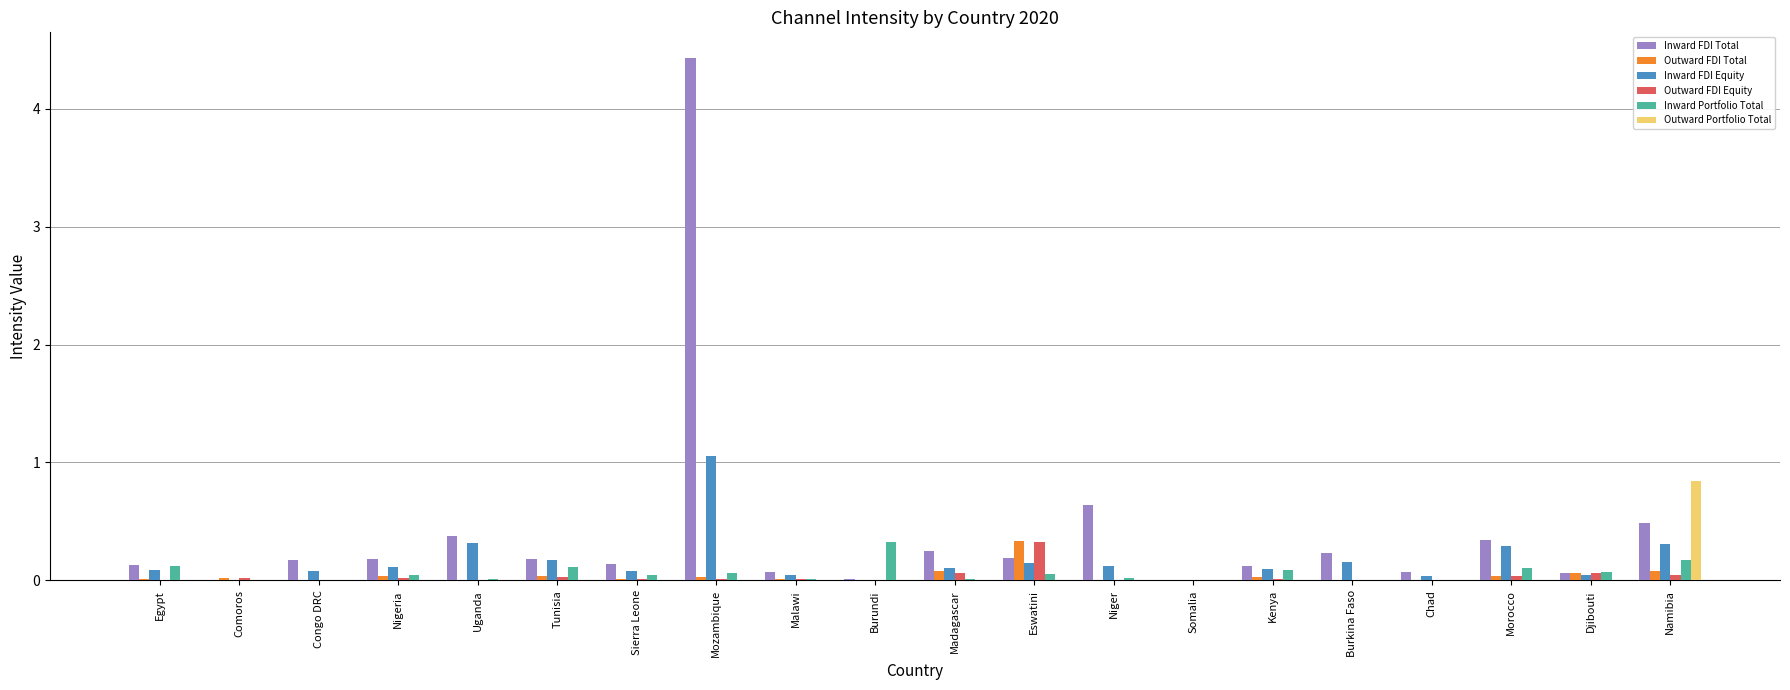

Between Kenya and Namibia, which series saw the biggest shift?

Outward Portfolio Total